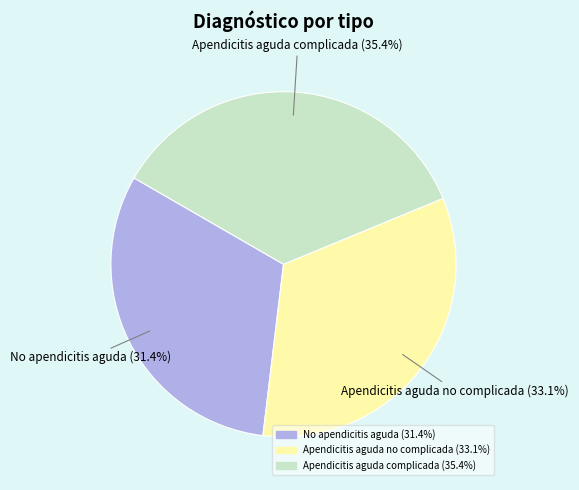

What is the smallest slice in the pie chart?

No apendicitis aguda